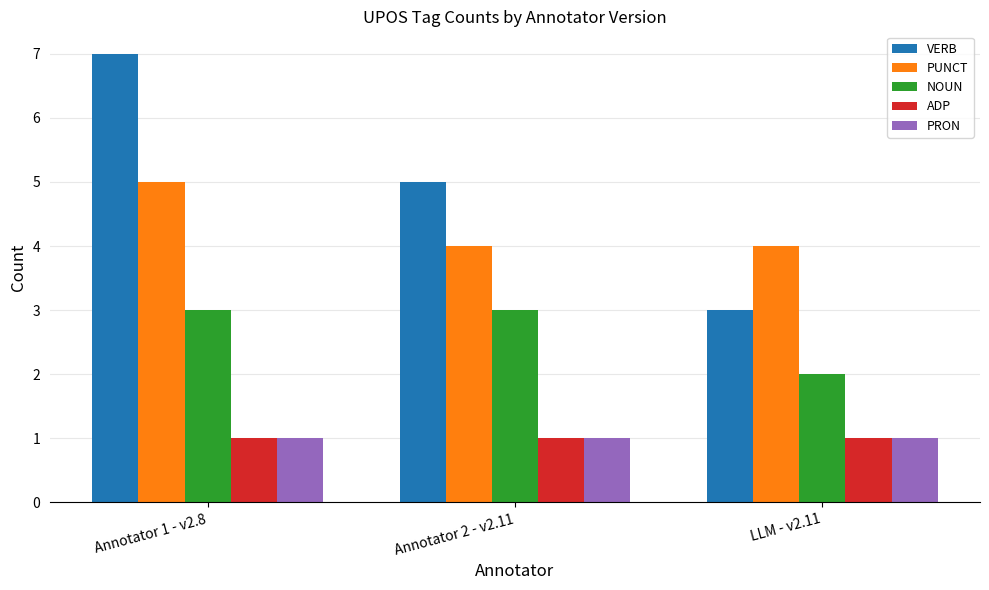

What is the sum of all PUNCT values?

13